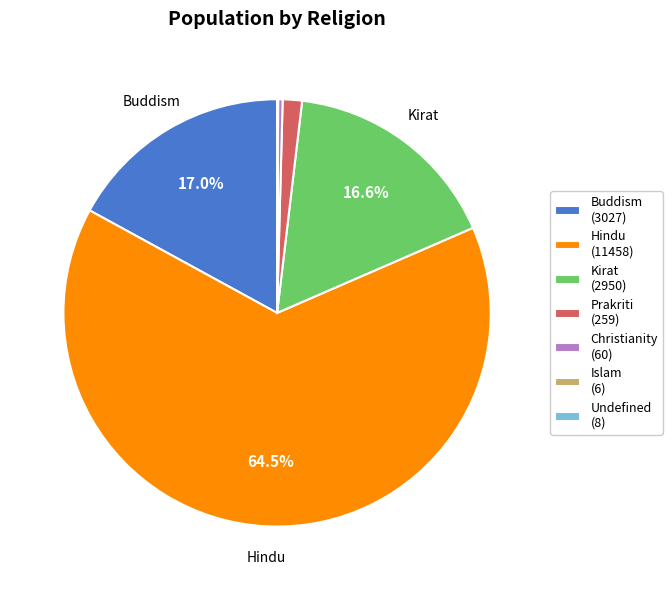

Approximately how many times larger is the value at Kirat (2950) compared to Hindu (11458)?

0.3